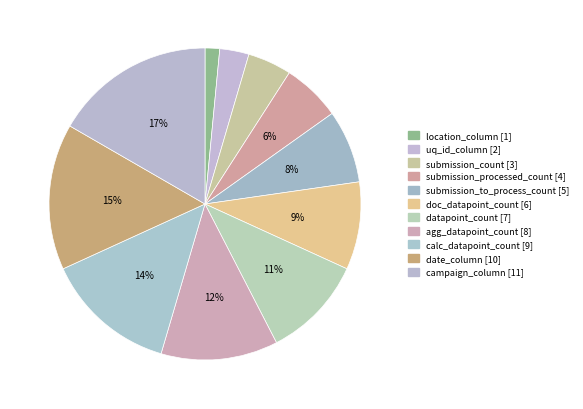

How many segments does this pie chart have?

11